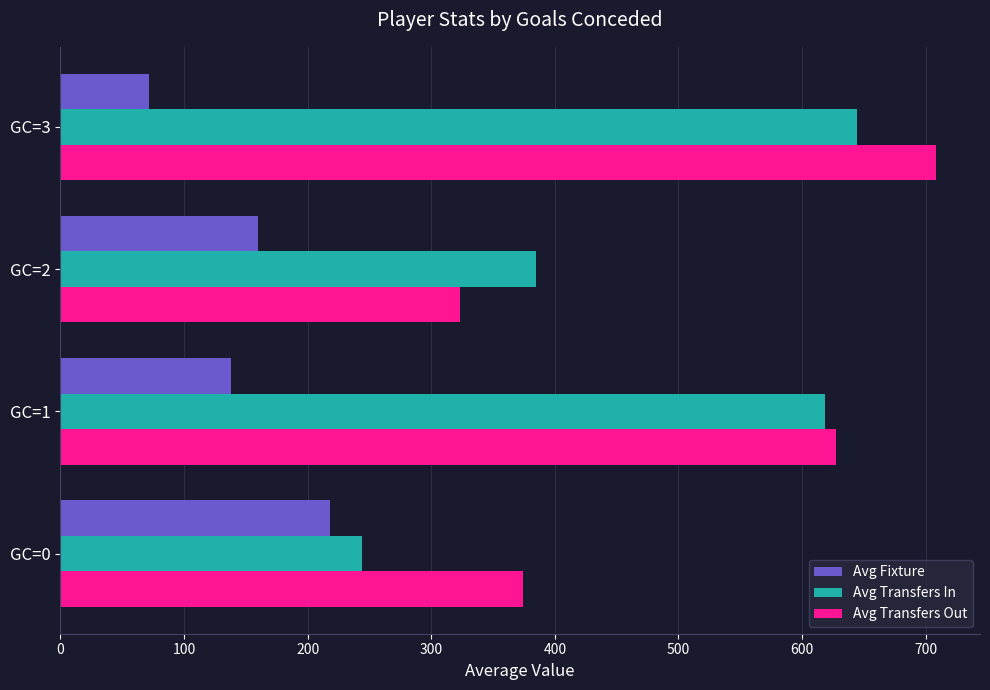

What is the sum of all Avg Fixture values?

588.3